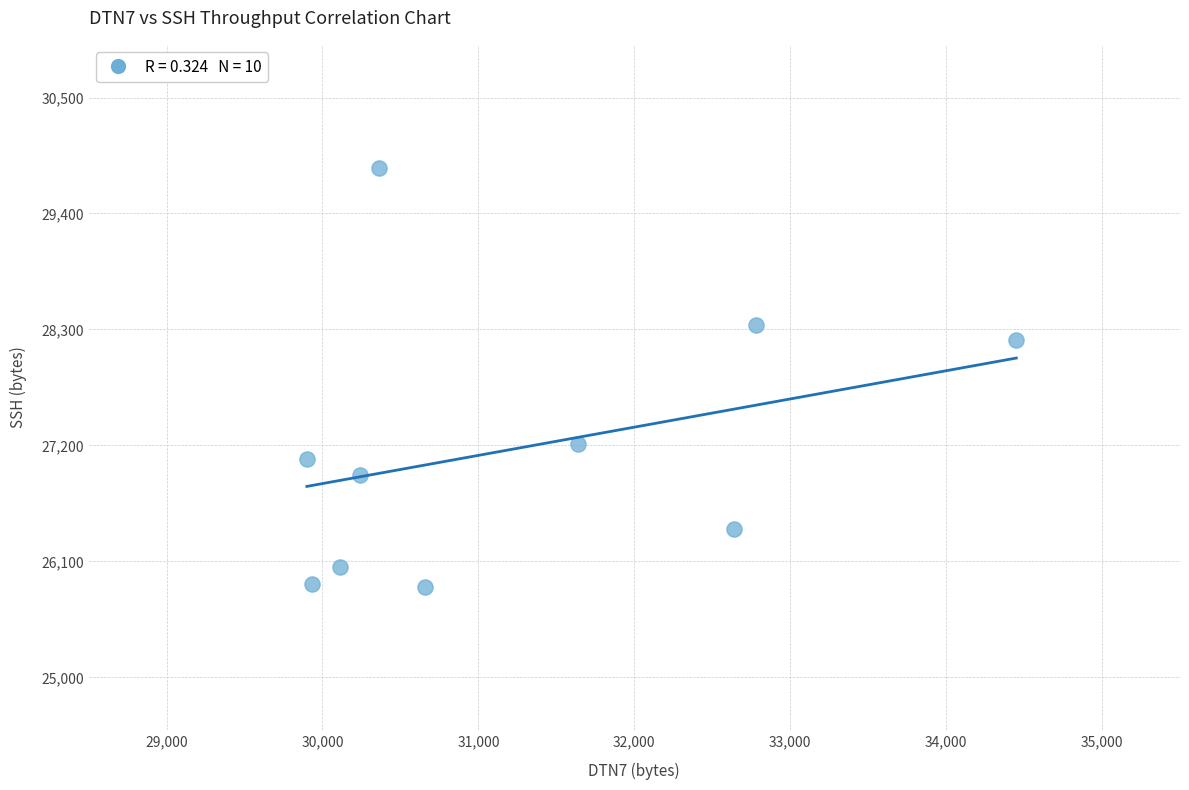

What Y value in the scatter plot is closest to 27845?

28200